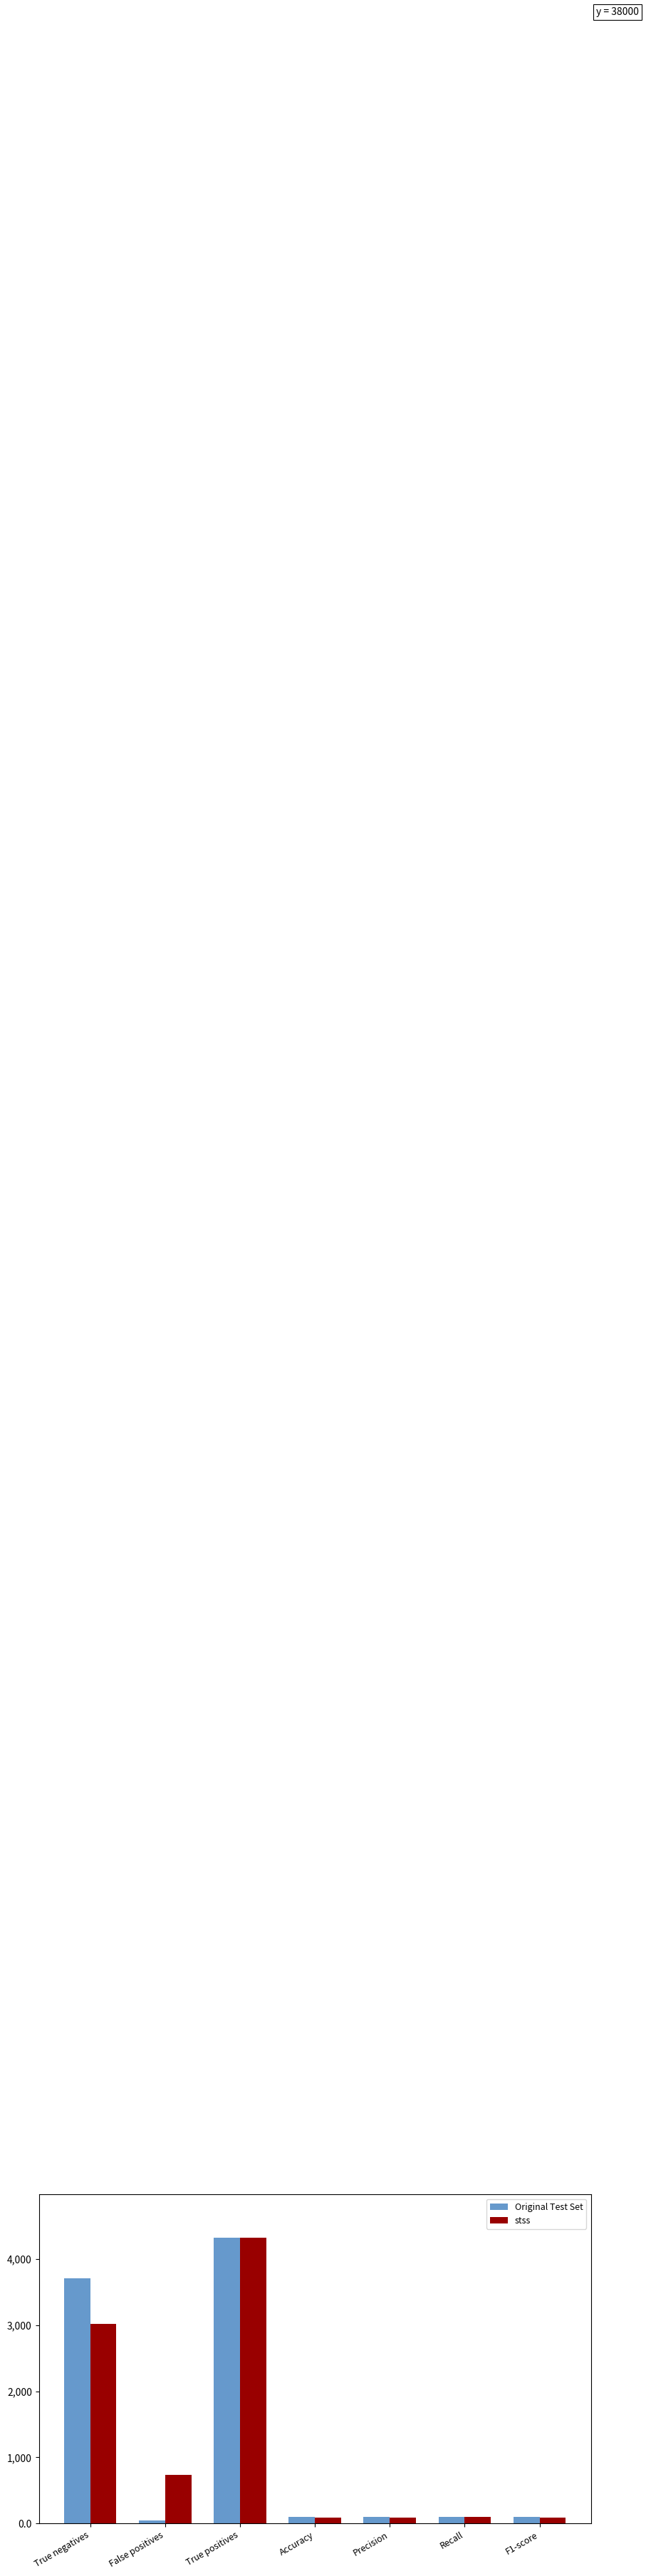

What is the value of the Original Test Set bar at the 3rd from the left?

4329.0